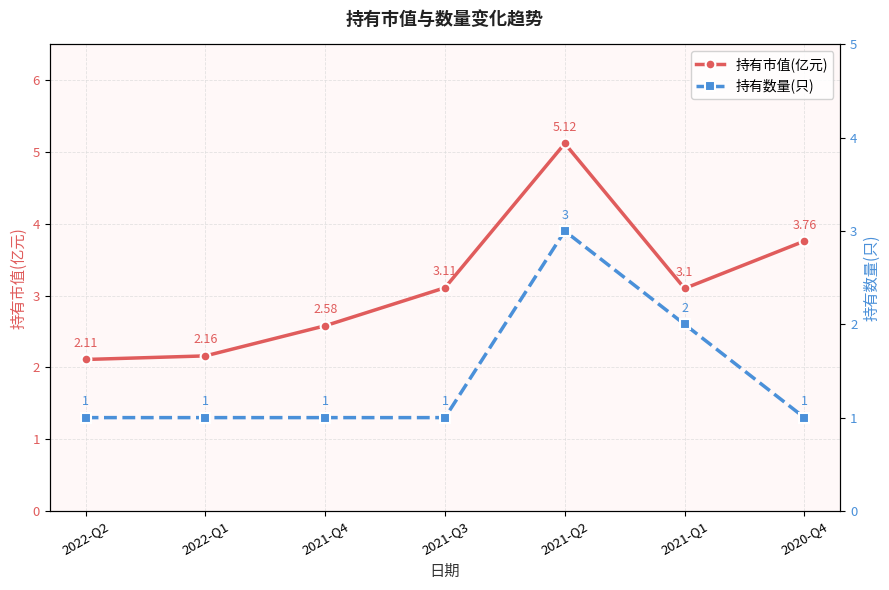

True or false: 持有市值(亿元) has a value of 1.5 at 2022-Q1.

False